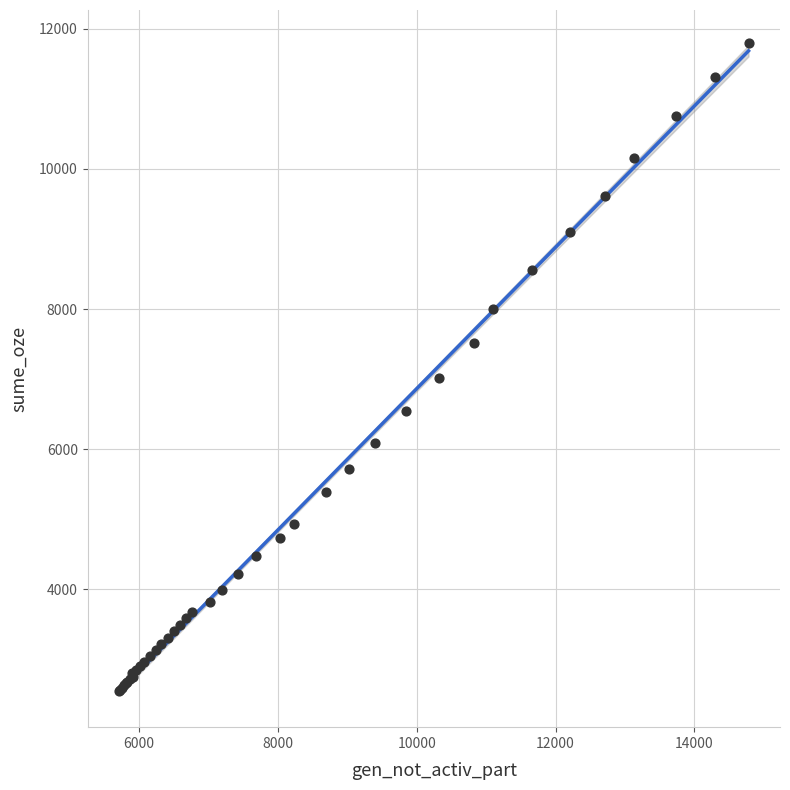

What Y value in the scatter plot is closest to 7178?

7016